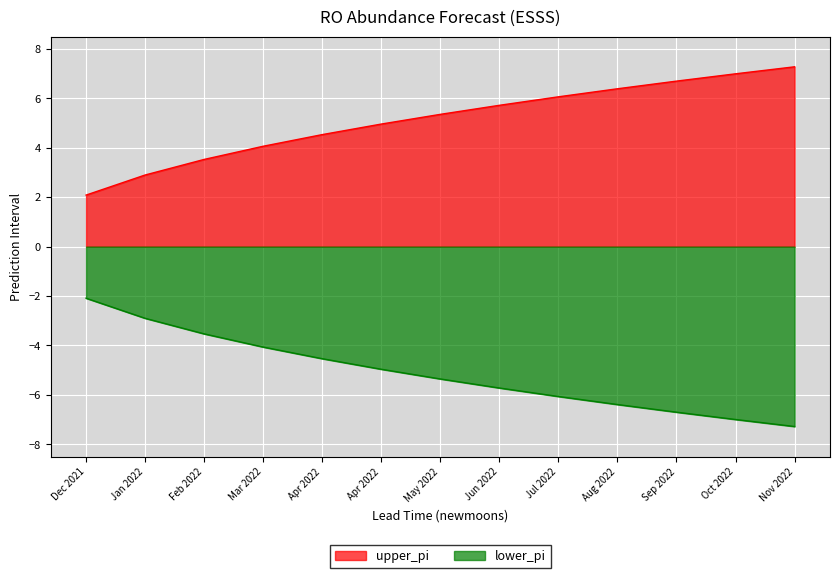

What is the value of the upper_pi point at the 7th from the left?

5.4